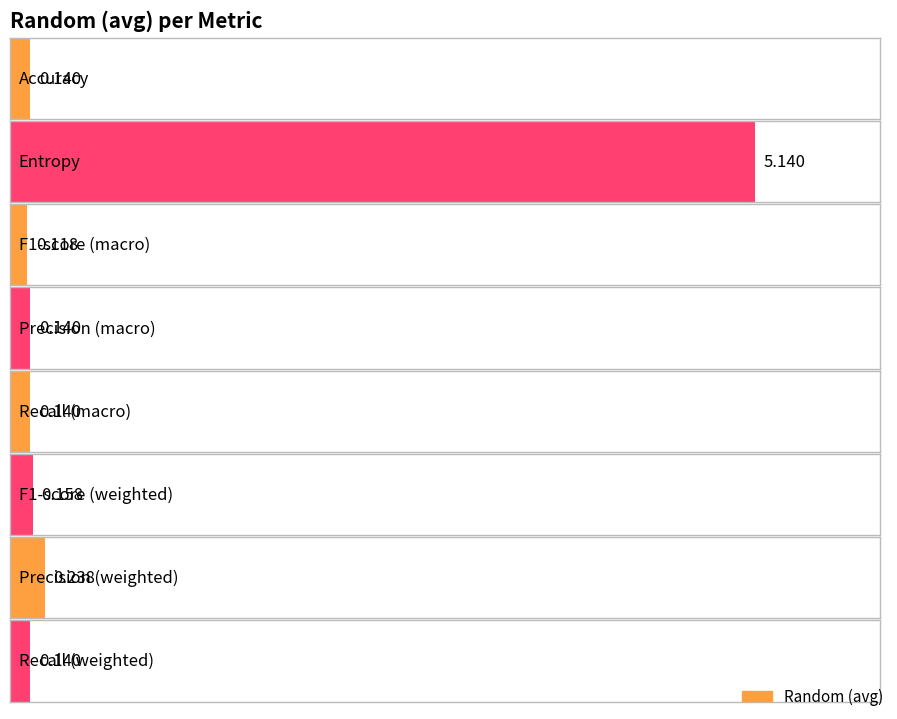

Rank the categories by value from highest to lowest.

Entropy, Precision (weighted), F1-score (weighted), Accuracy, Precision (macro), Recall (macro), Recall (weighted), F1-score (macro)